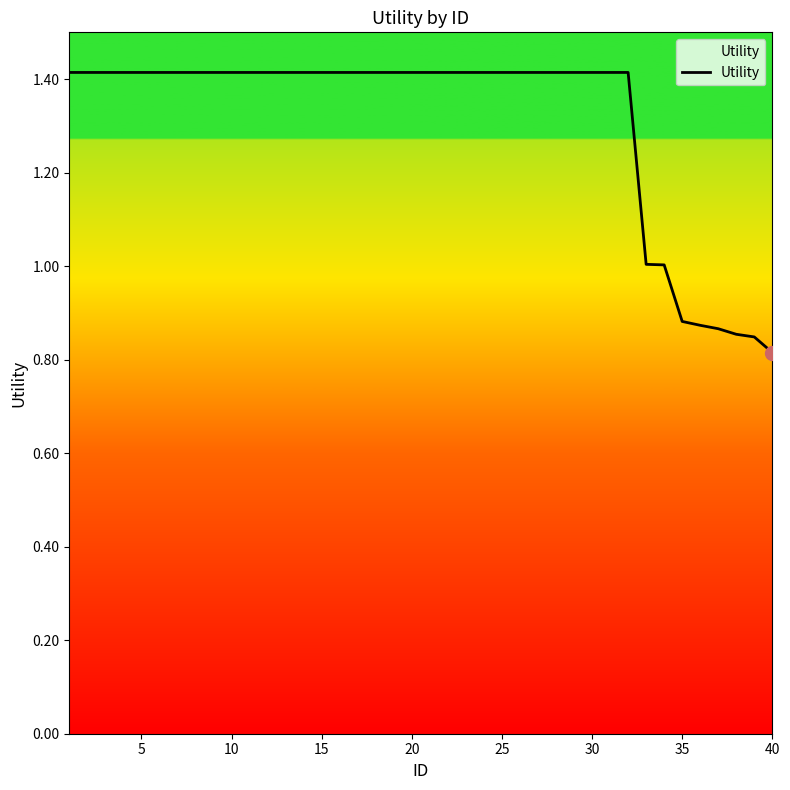

What is the maximum value shown in the chart?

1.4